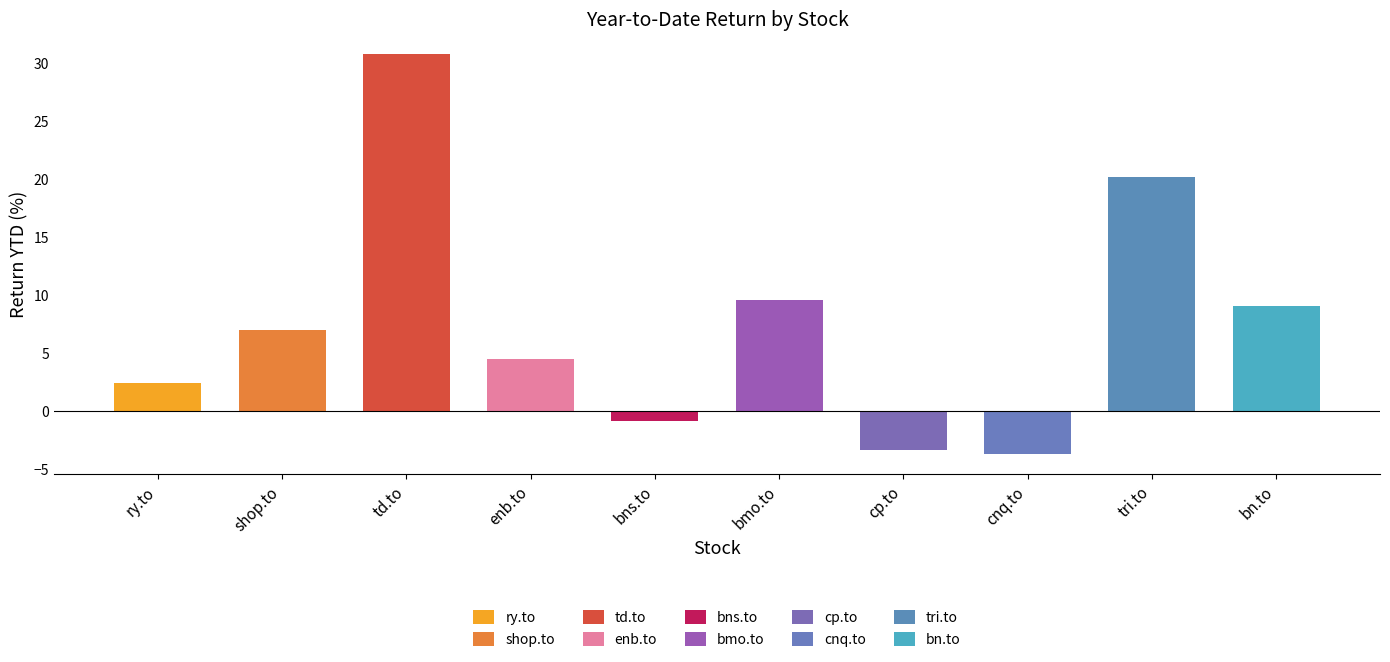

The chart shows a value of -3.4 at cp.to. True or false?

True